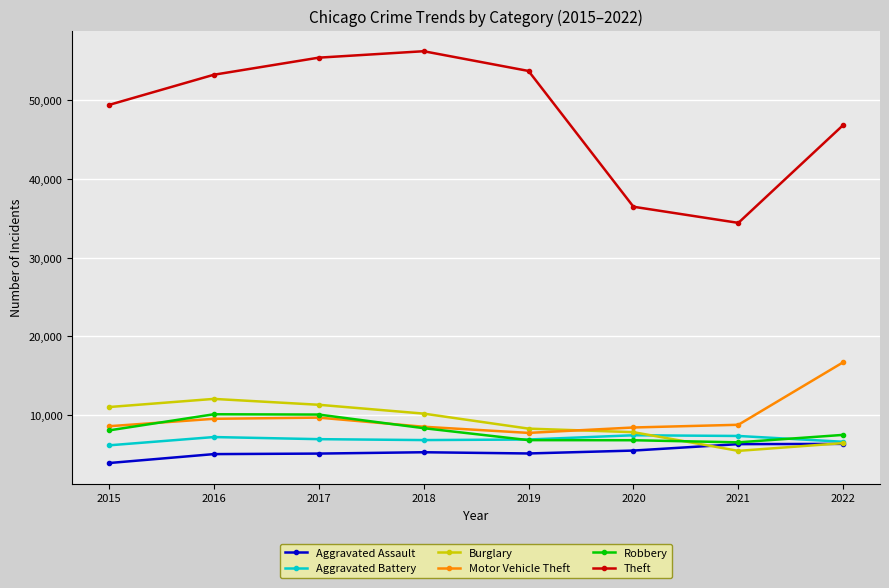

List the series in order of their peak value, highest first.

Theft, Motor Vehicle Theft, Burglary, Robbery, Aggravated Battery, Aggravated Assault